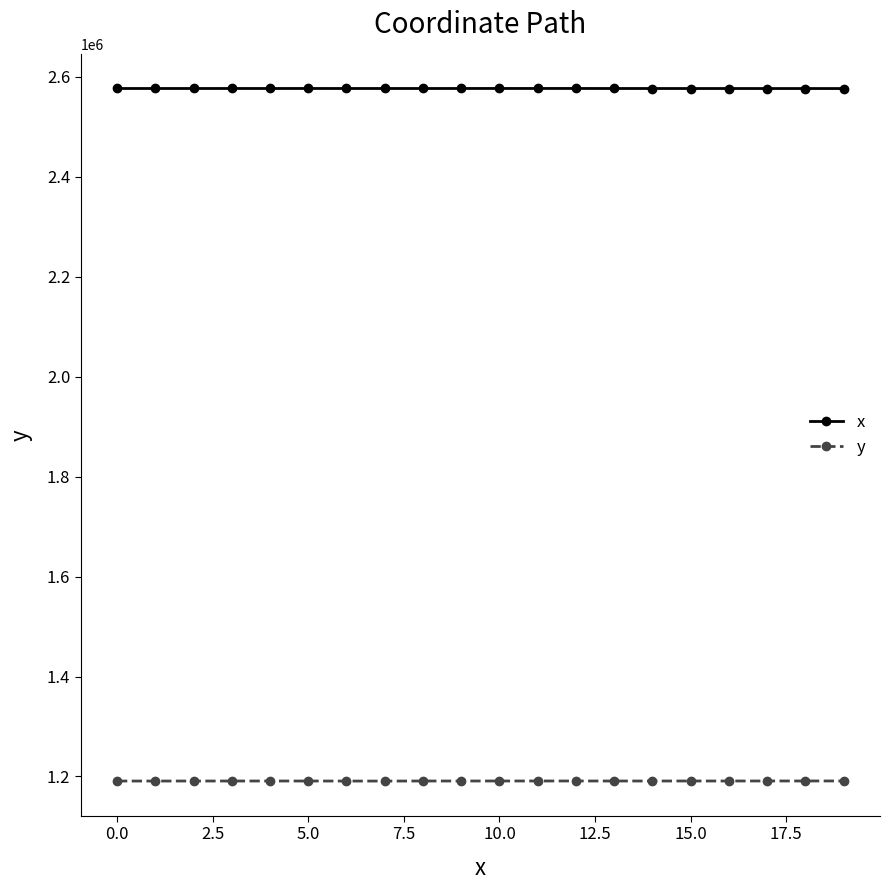

How many data points in x are less than 2576394?

10